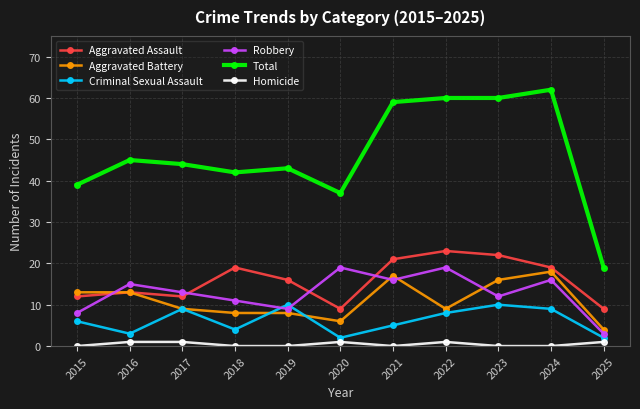

What is the total value across all series at 2019?

86